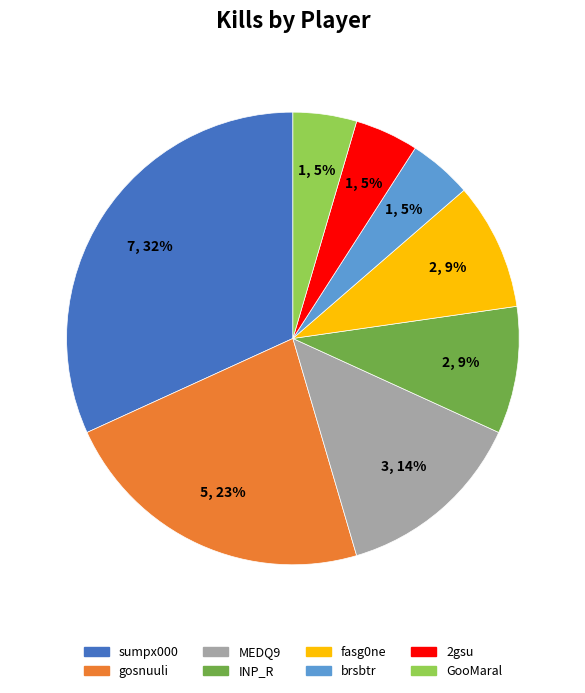

How many segments does this pie chart have?

8